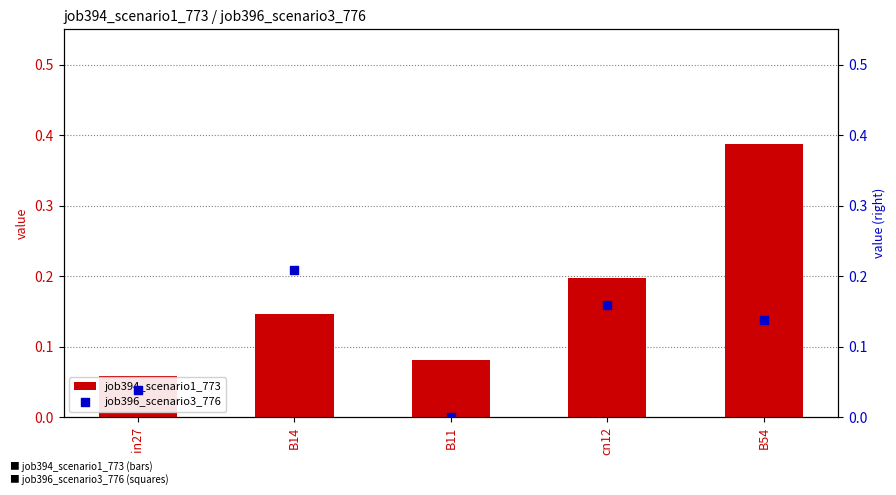

What are all the series names shown in the legend?

job394_scenario1_773, job396_scenario3_776